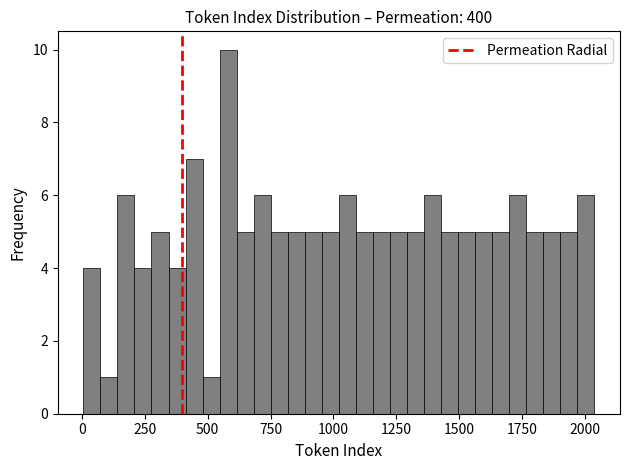

Around what value on the x-axis is the tallest bar? Give the approximate position of its centre, as read against the axis.

600